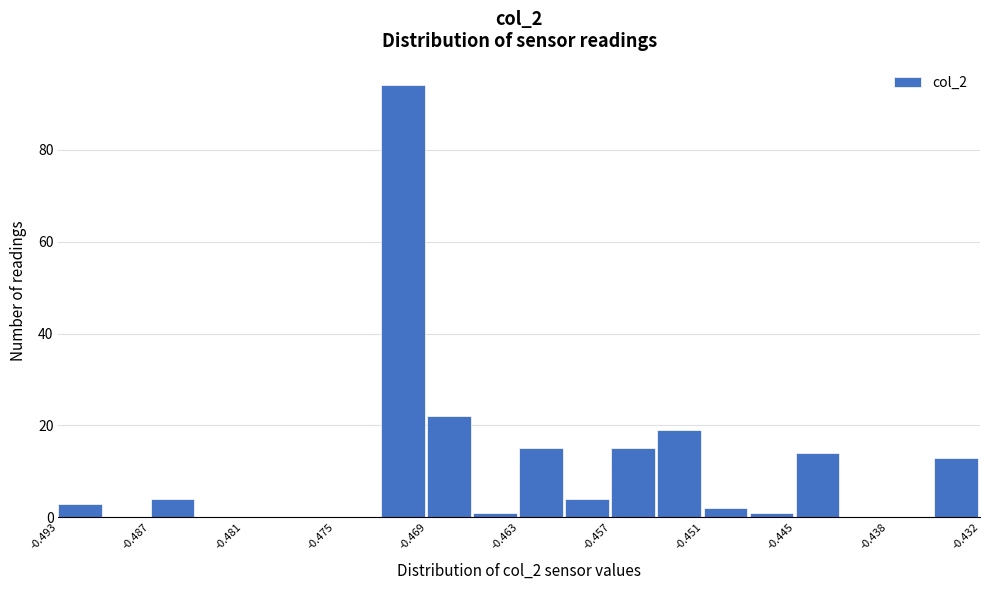

Around what value on the x-axis is the tallest bar? Give the approximate position of its centre, as read against the axis.

-0.471